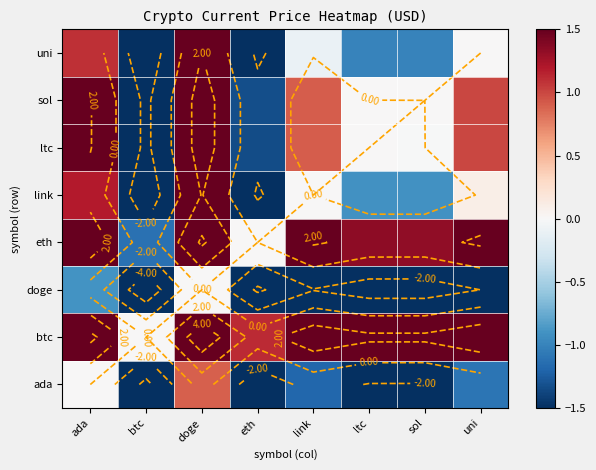

At how many categories does at least one series exceed 2?

6